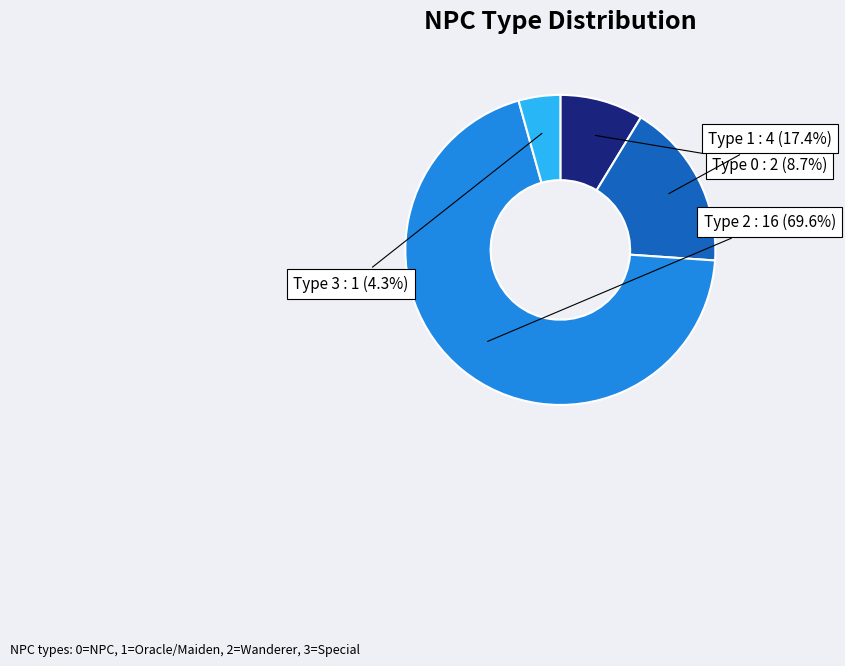

What portion of the pie excludes Type 2?

30.4%